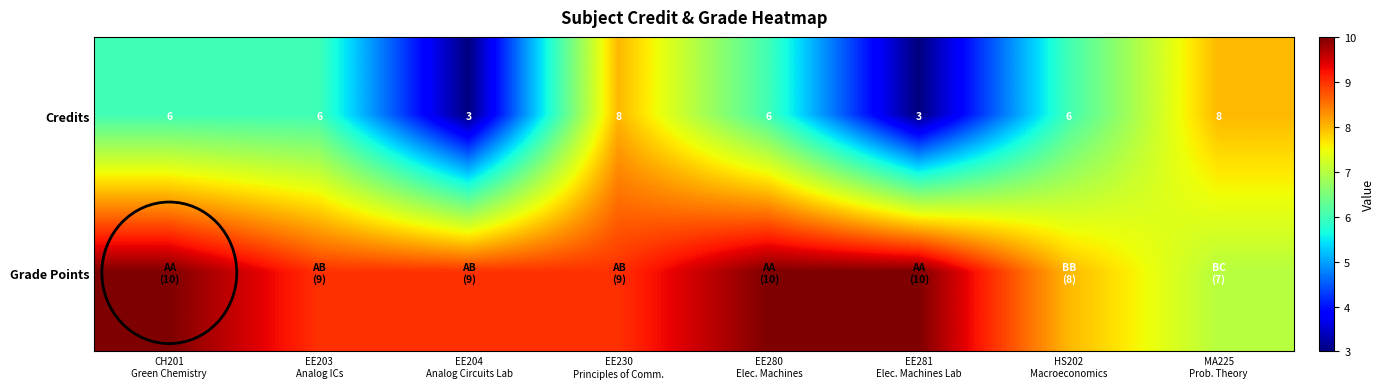

What is the difference between the second highest and minimum values in the Credits series?

5